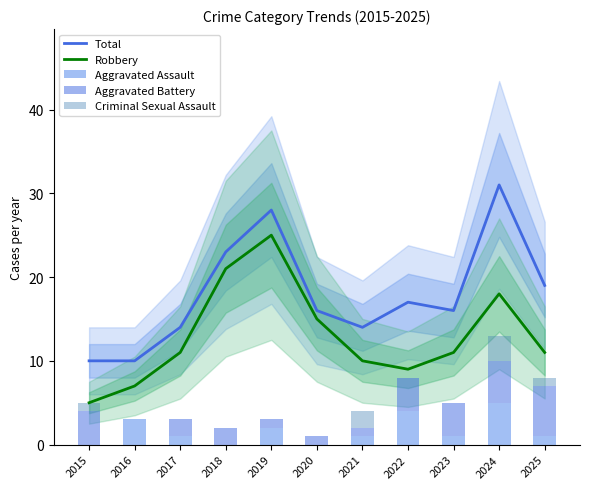

List the labels in order of Criminal Sexual Assault value, smallest first.

2016, 2017, 2018, 2019, 2020, 2022, 2023, 2015, 2025, 2021, 2024